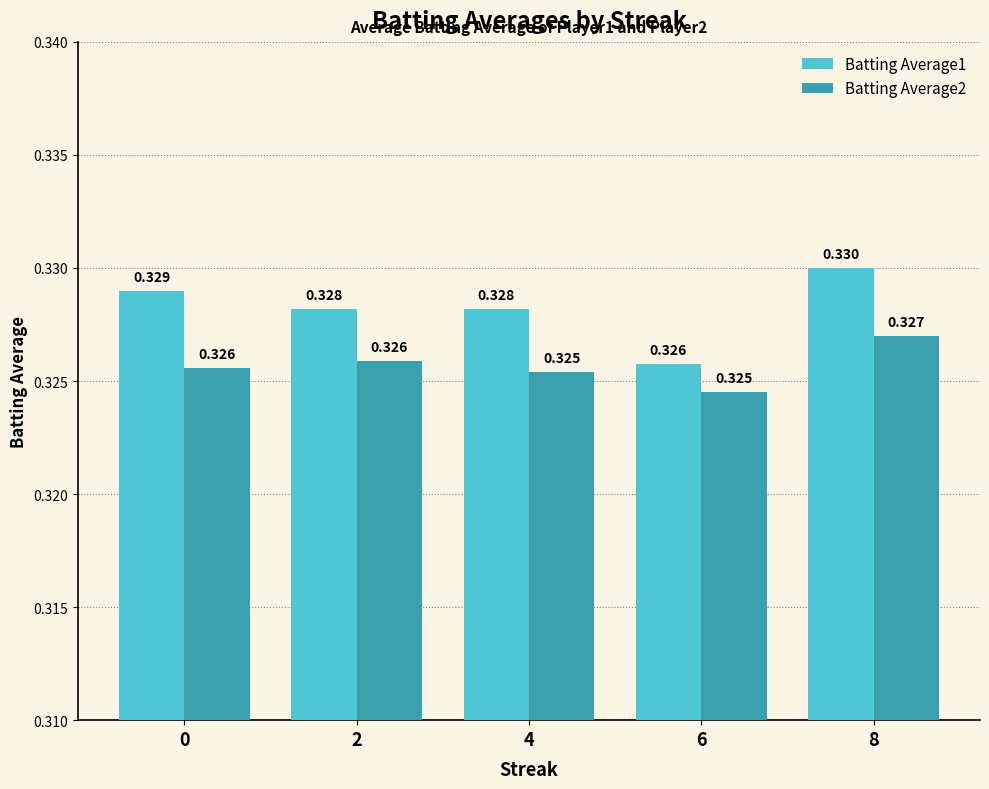

Is the value of Batting Average2 at 8 greater than the value of Batting Average1 at 0?

No